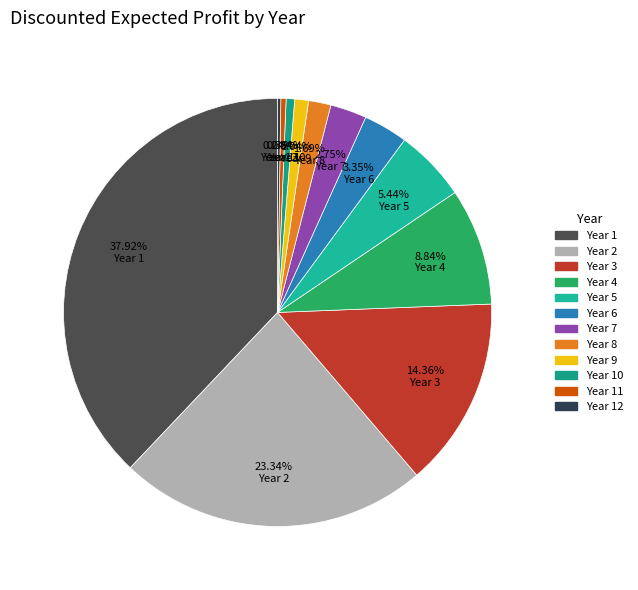

Which category has the smallest portion of the pie?

Year 12